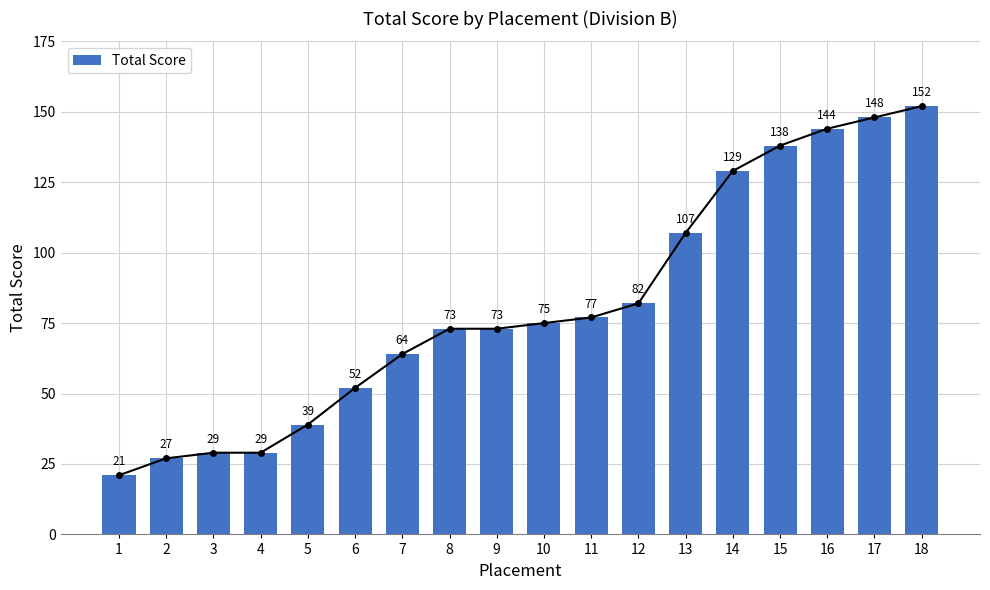

What is the change in value from 7 to 15?

+74